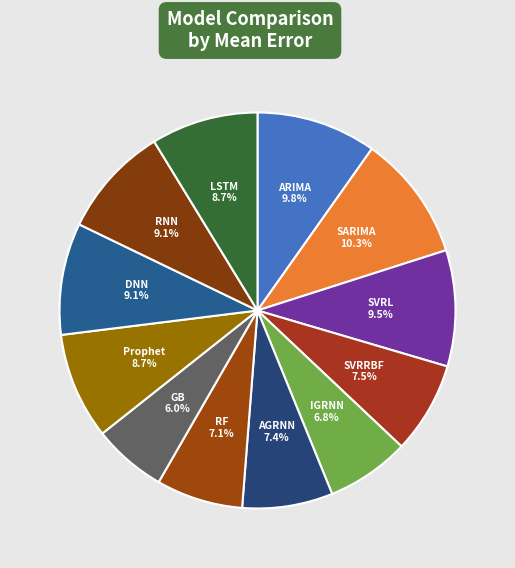

Which category has the smallest portion of the pie?

GB